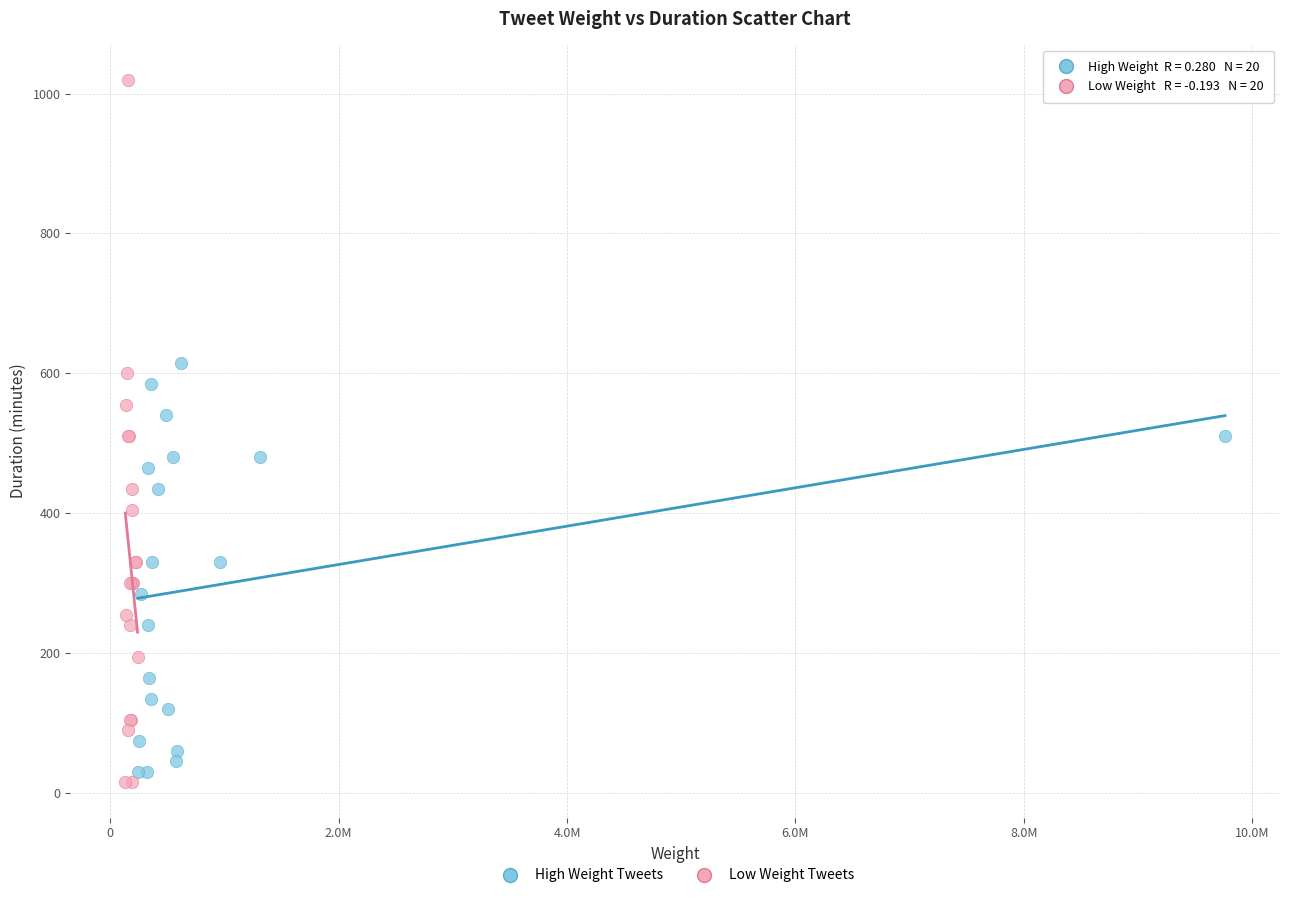

Which series reaches the maximum Y coordinate?

Low Weight Tweets